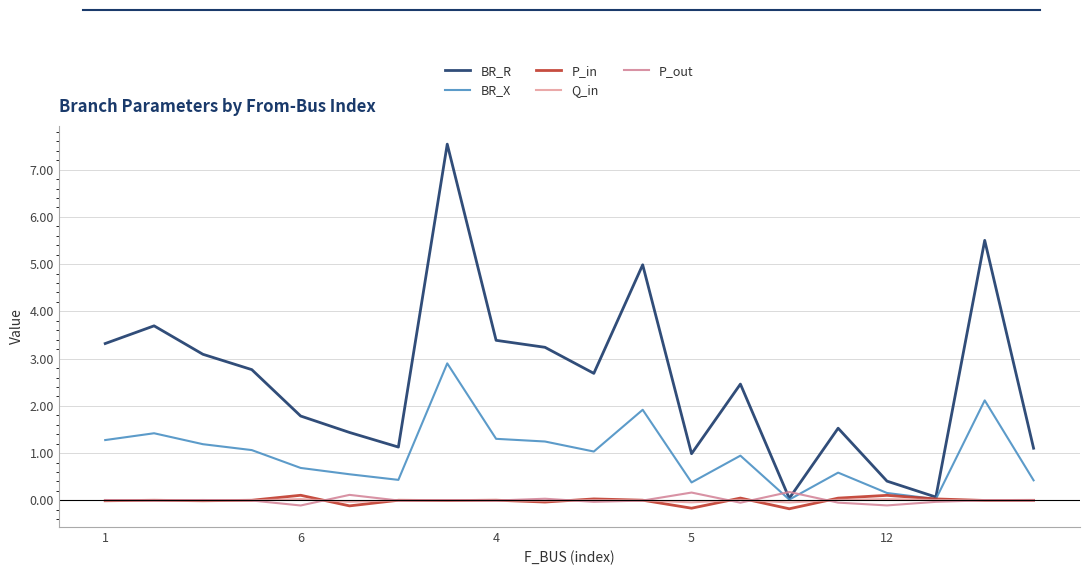

In BR_X, how many points are higher than both neighbors (excluding endpoints)?

6